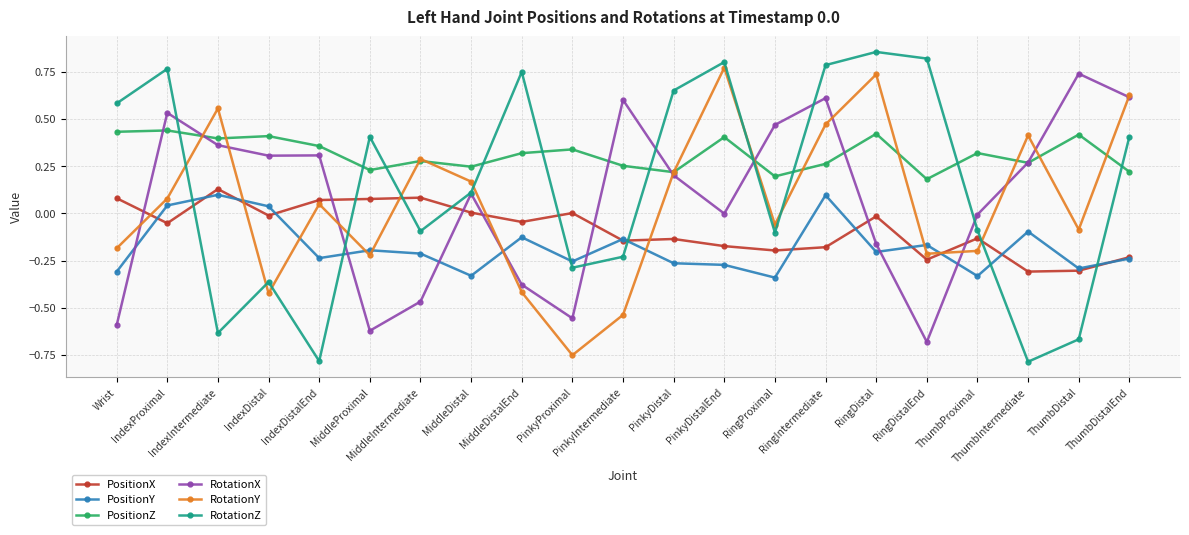

Which series has the largest total across all categories?

PositionZ